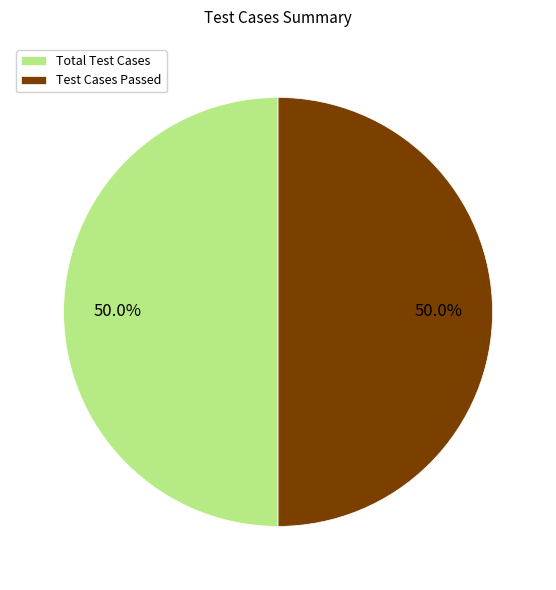

To the nearest percent, what is the difference between the largest and smallest slice percentages?

0%